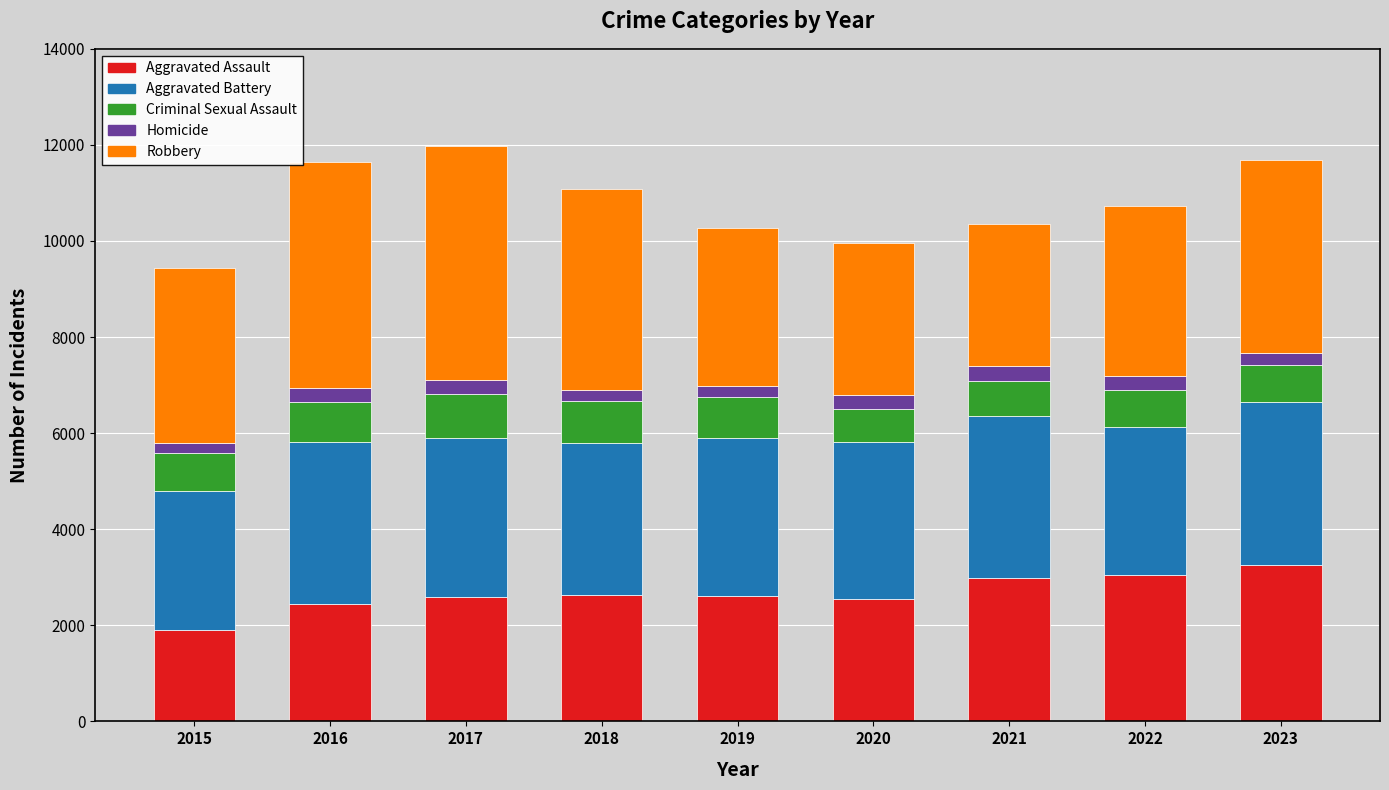

The value of Aggravated Assault at 2021 is 2989. True or false?

True